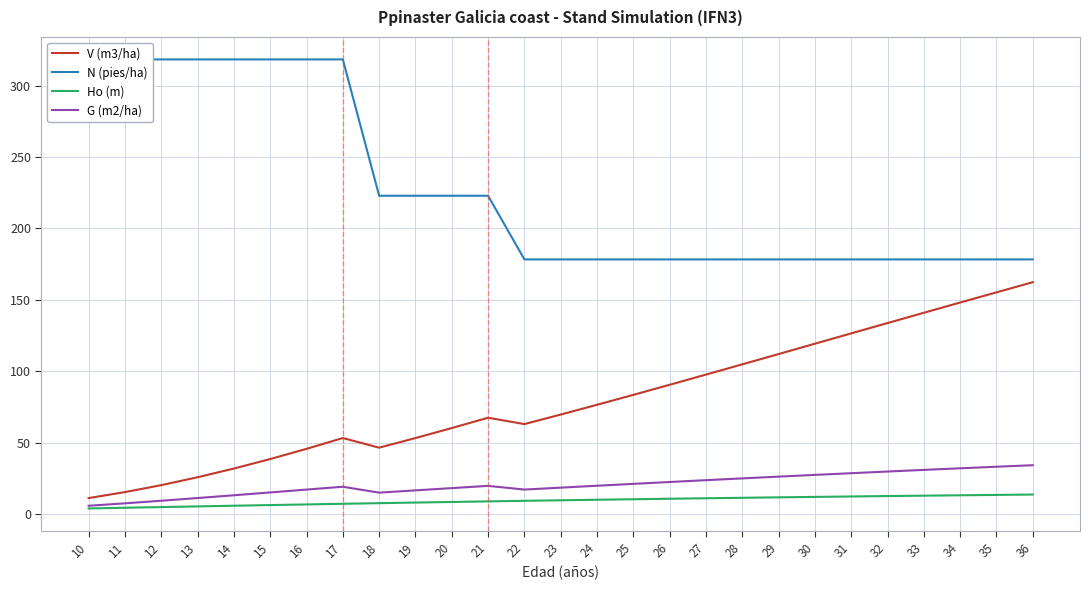

True or false: Ho (m) has a value of 3.8 at 10.

True